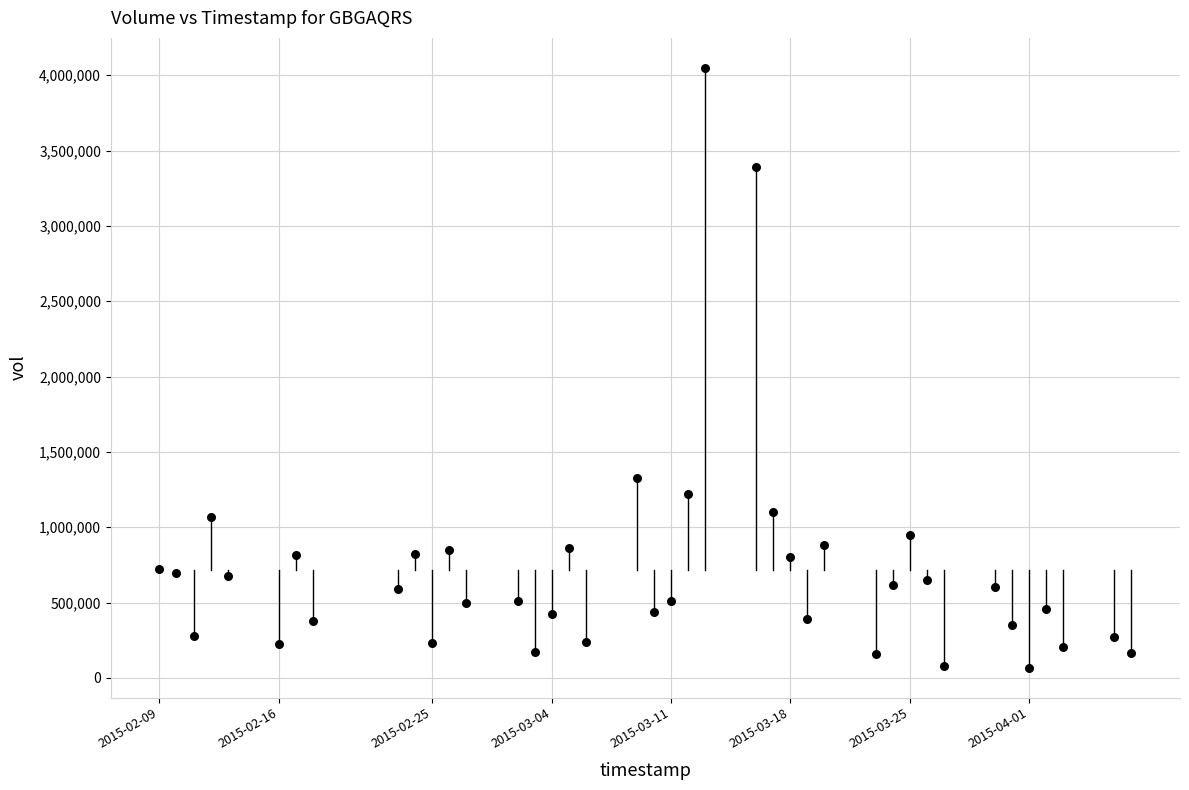

What Y value in the scatter plot is closest to 2058900?

1324300